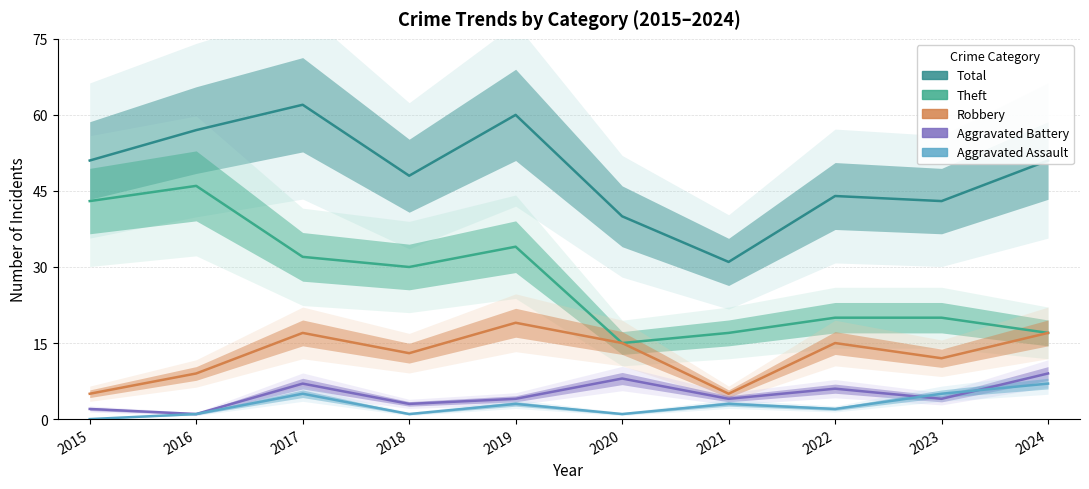

What is the sum of all Robbery values?

127